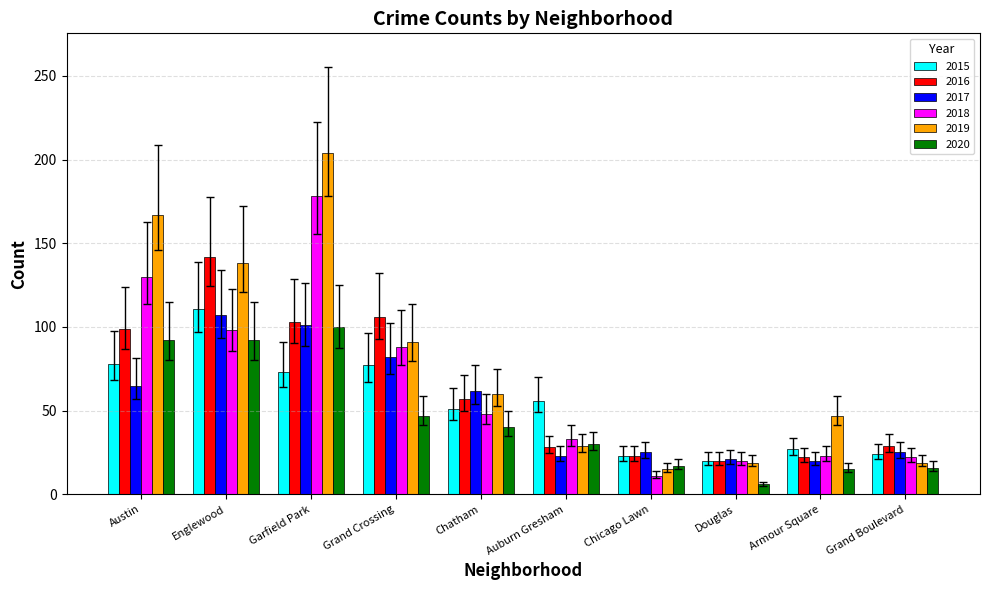

What is the total value across all series at Douglas?

106